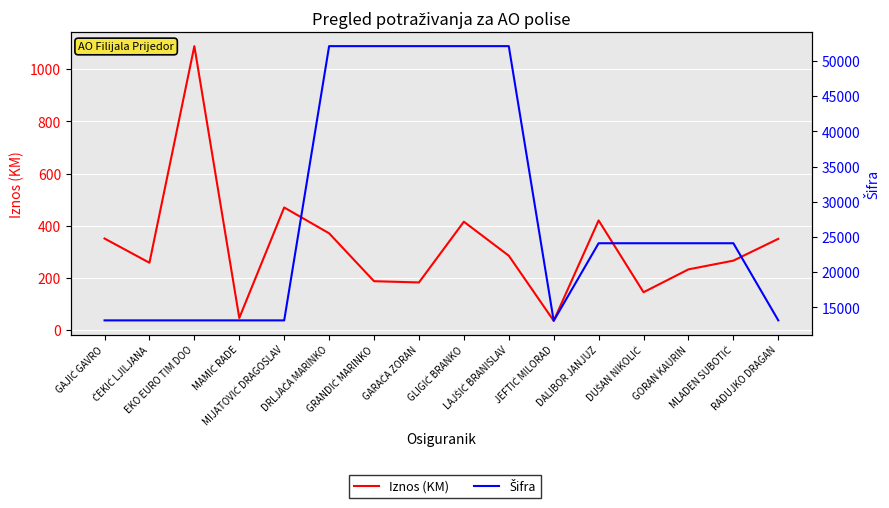

What position from the left is MAMIĆ RADE?

4